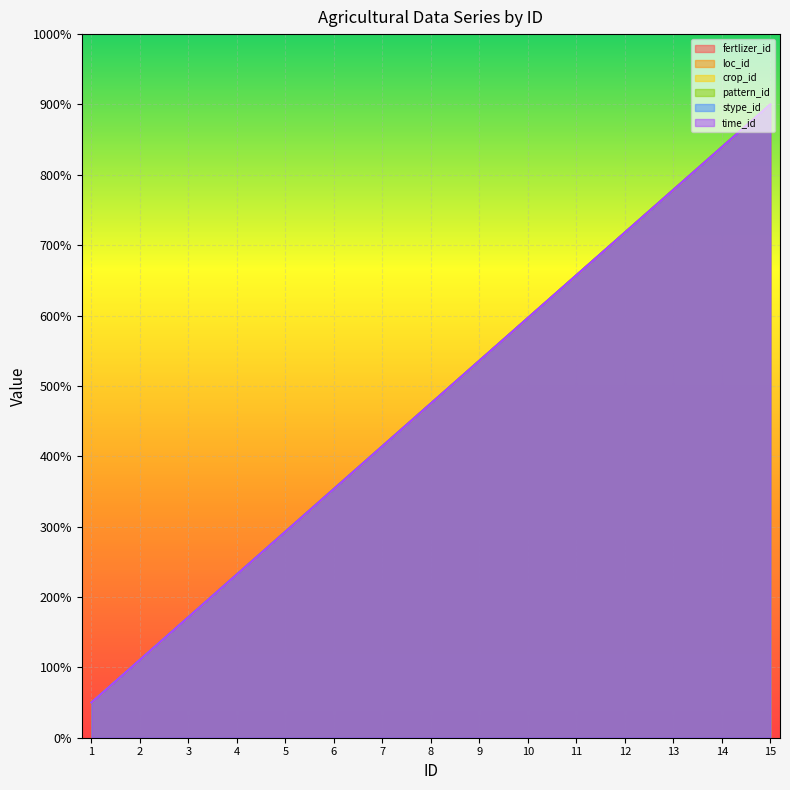

How many data points does each series have?

15